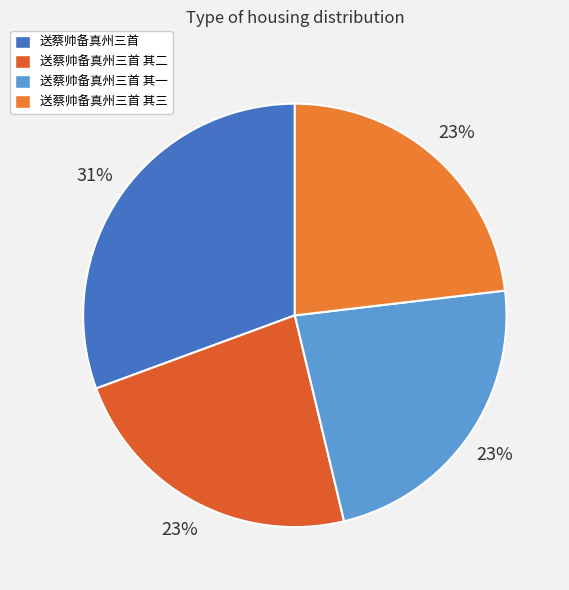

Count the number of slices in the pie.

4